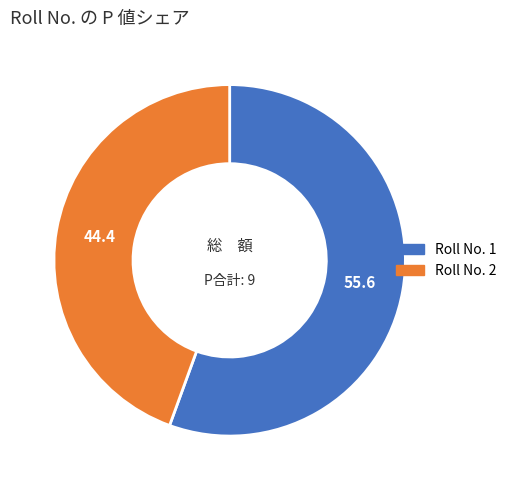

How many segments does this pie chart have?

2